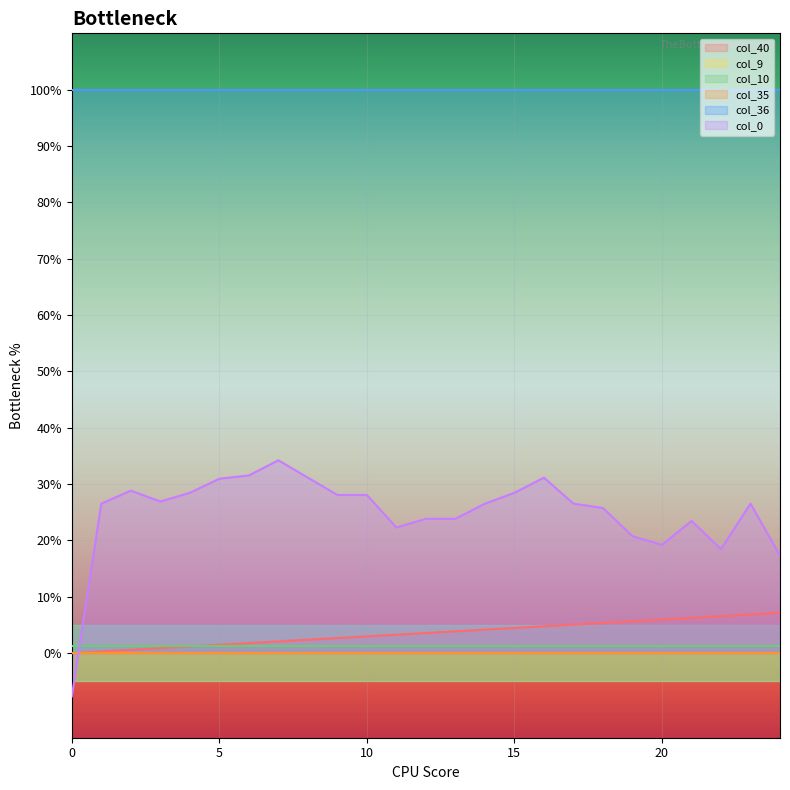

What is the greatest value displayed?

1.0